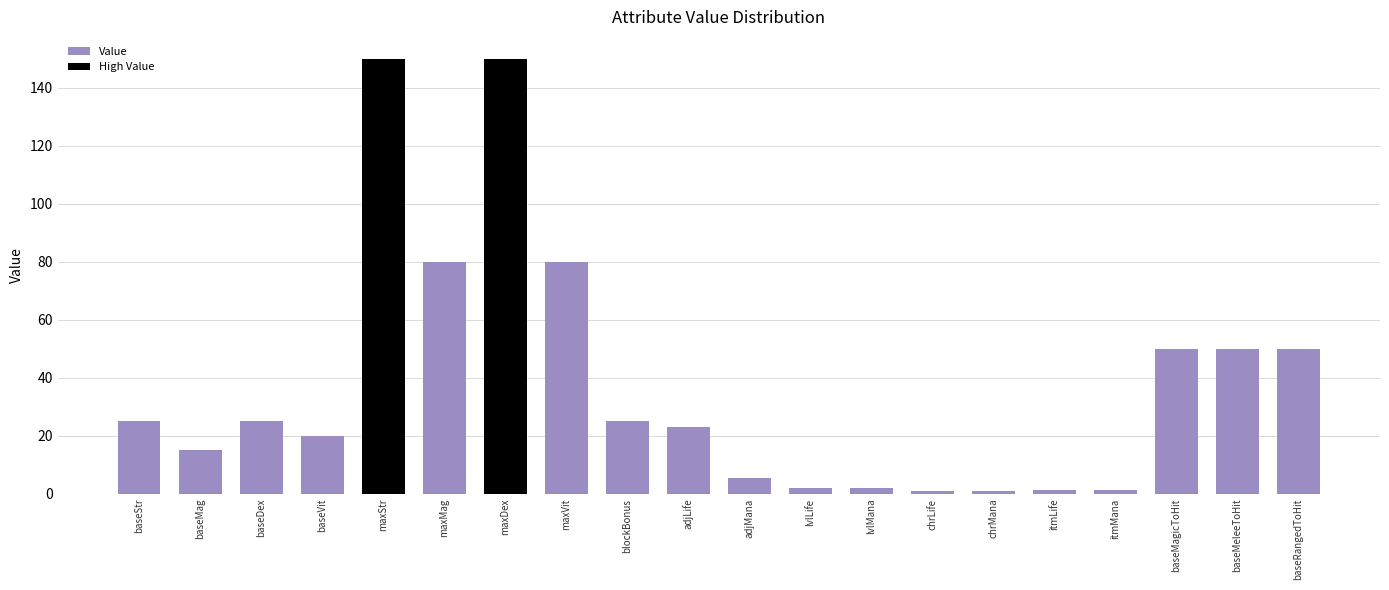

List the labels in order of value, smallest first.

chrLife, chrMana, itmLife, itmMana, lvlLife, lvlMana, adjMana, baseMag, baseVit, adjLife, baseStr, baseDex, blockBonus, baseMagicToHit, baseMeleeToHit, baseRangedToHit, maxMag, maxVit, maxStr, maxDex